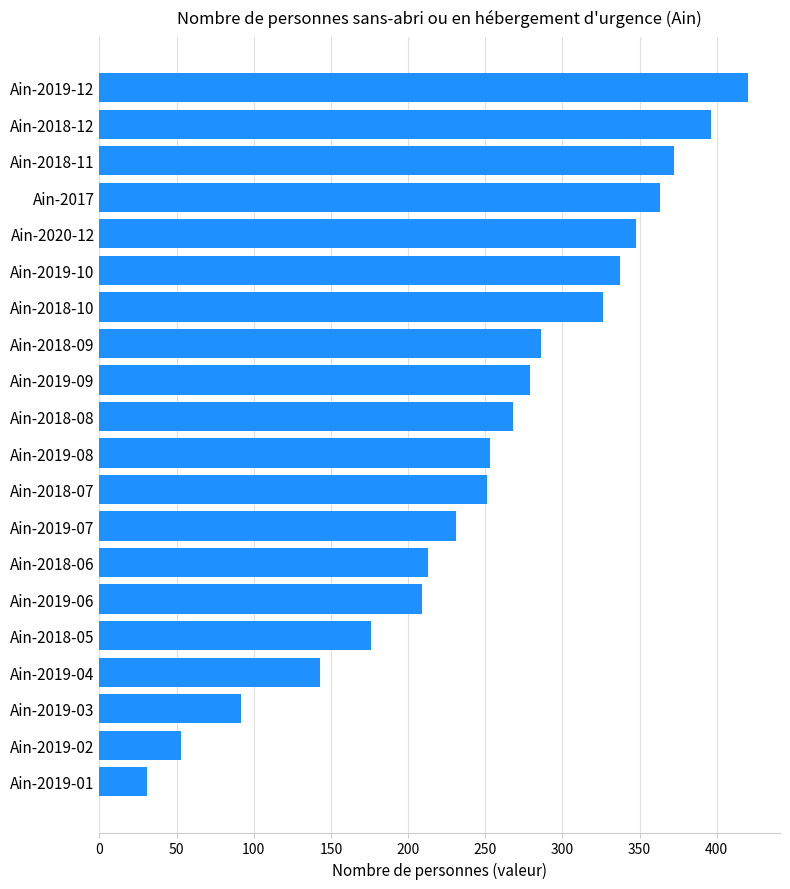

The value at Ain-2017 is 363. True or false?

True